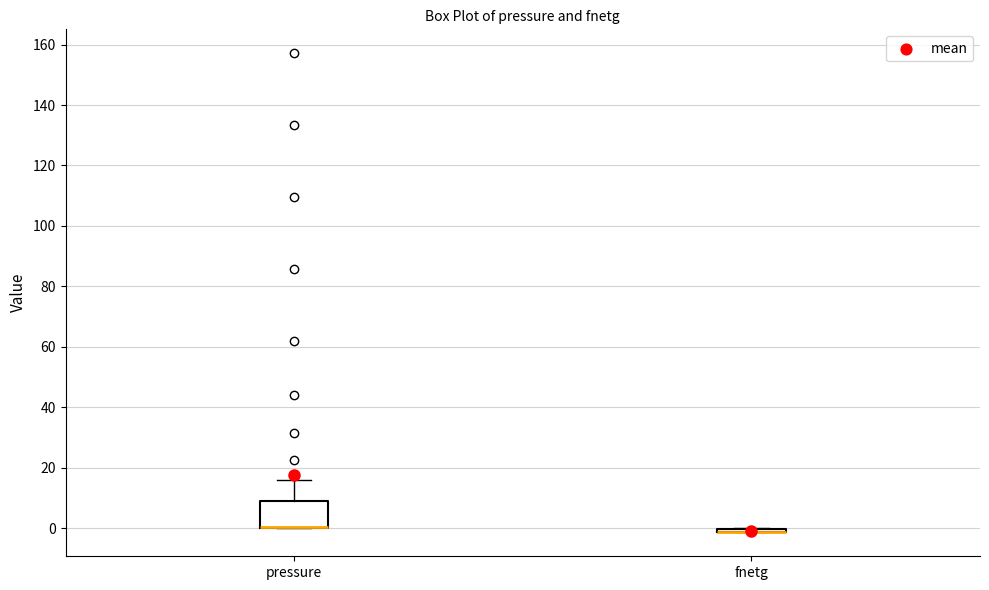

Which box is the tallest, from its lower edge to its upper edge?

pressure